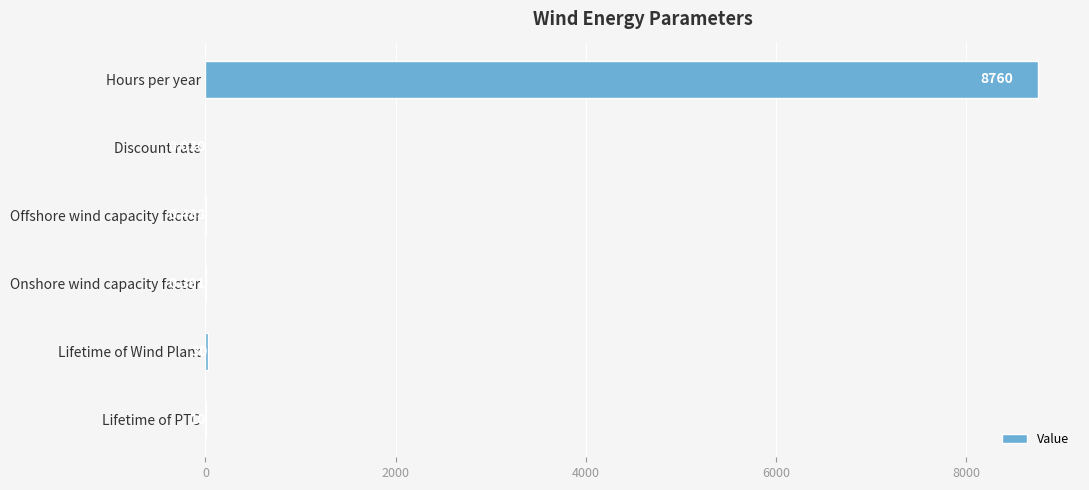

Which has a higher value, Lifetime of PTC or Lifetime of Wind Plant?

Lifetime of Wind Plant